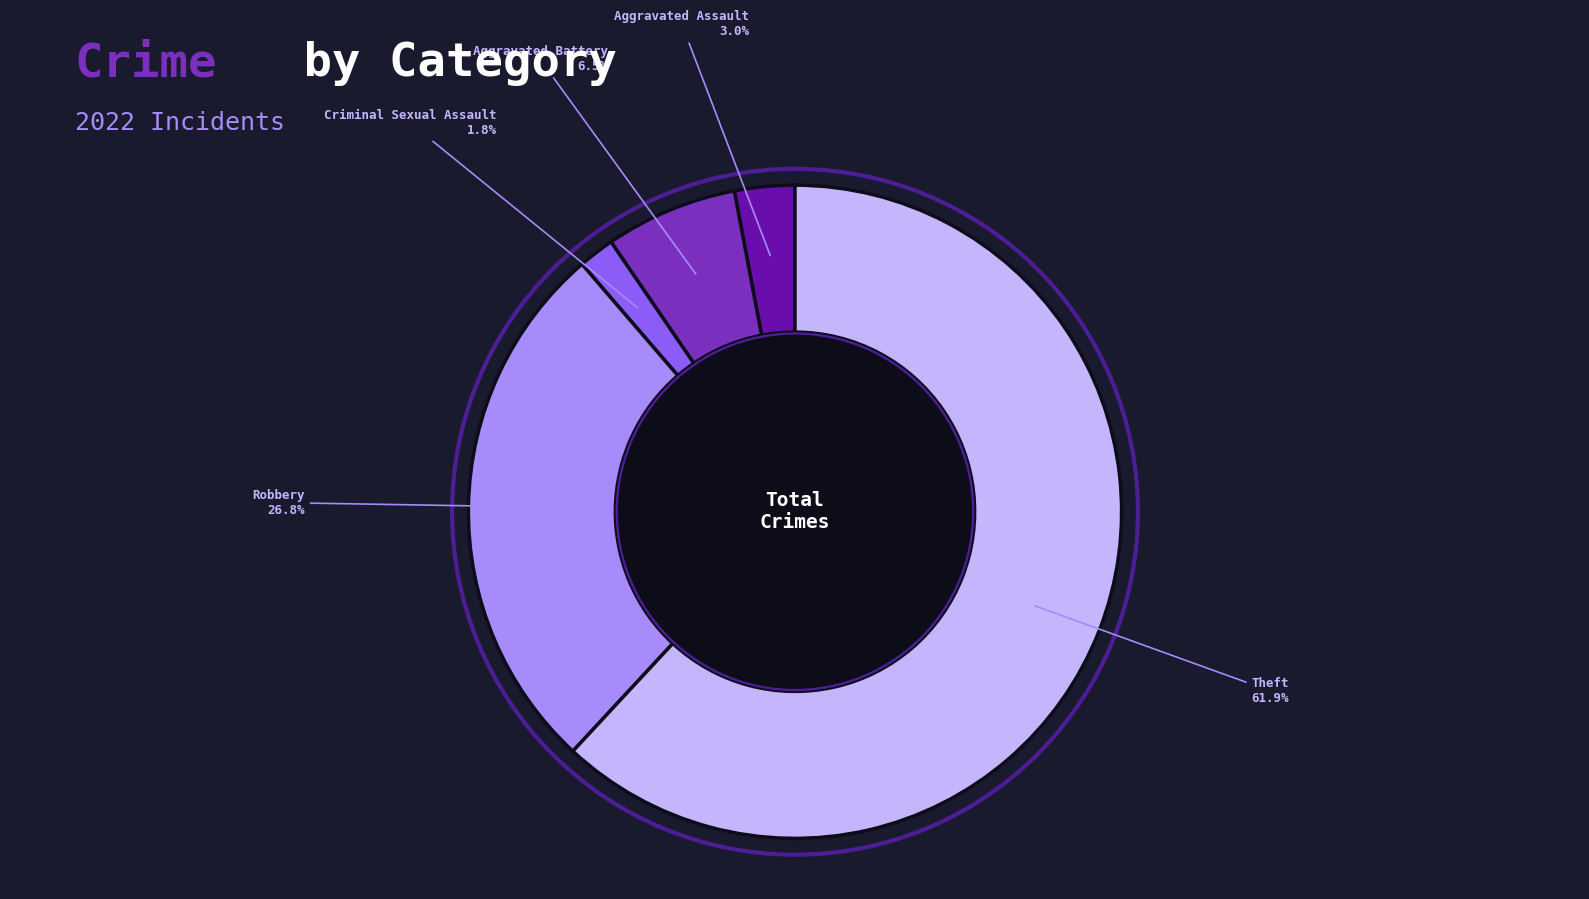

True or false: Criminal Sexual Assault accounts for 8% of the total.

False